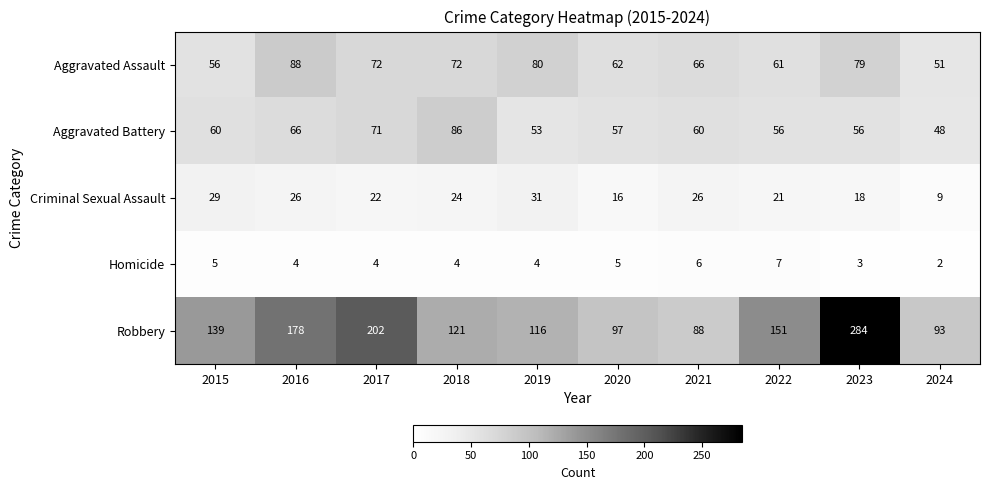

Read the Aggravated Battery value at 2022, to the nearest 5.

55